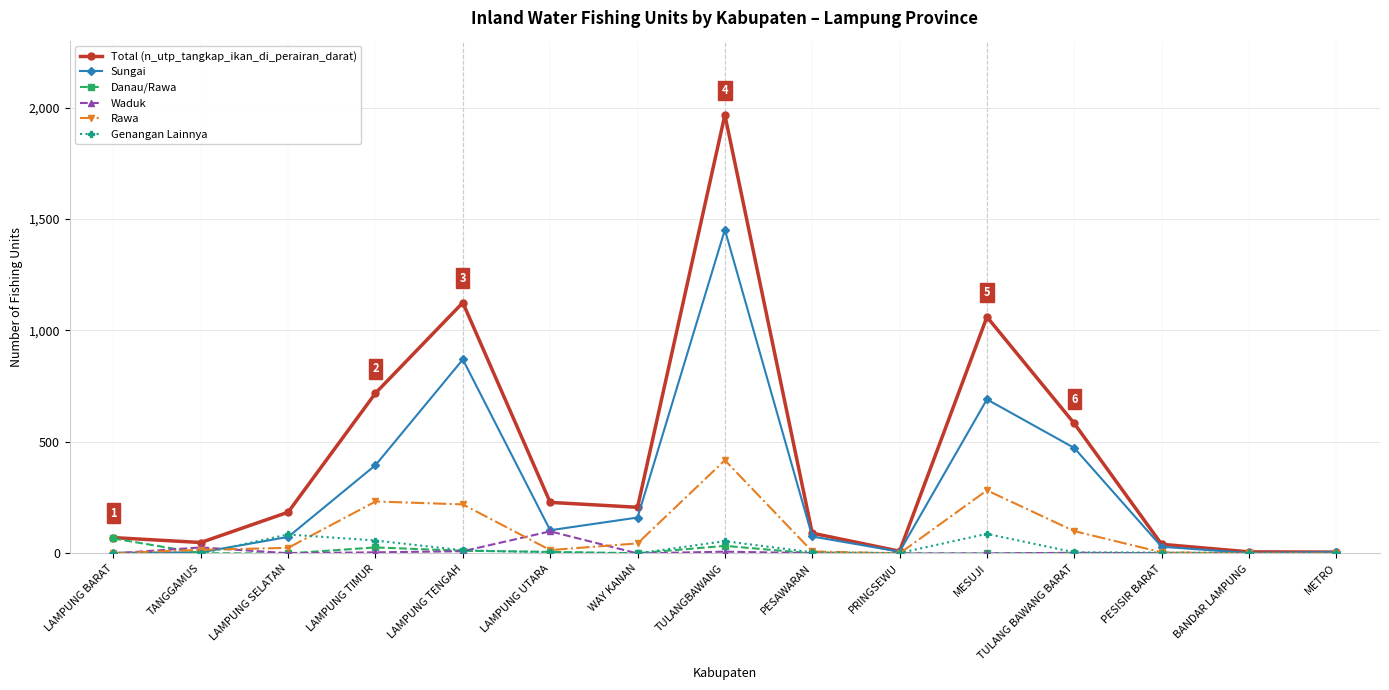

What is the label of the 3rd point from the left?

LAMPUNG SELATAN